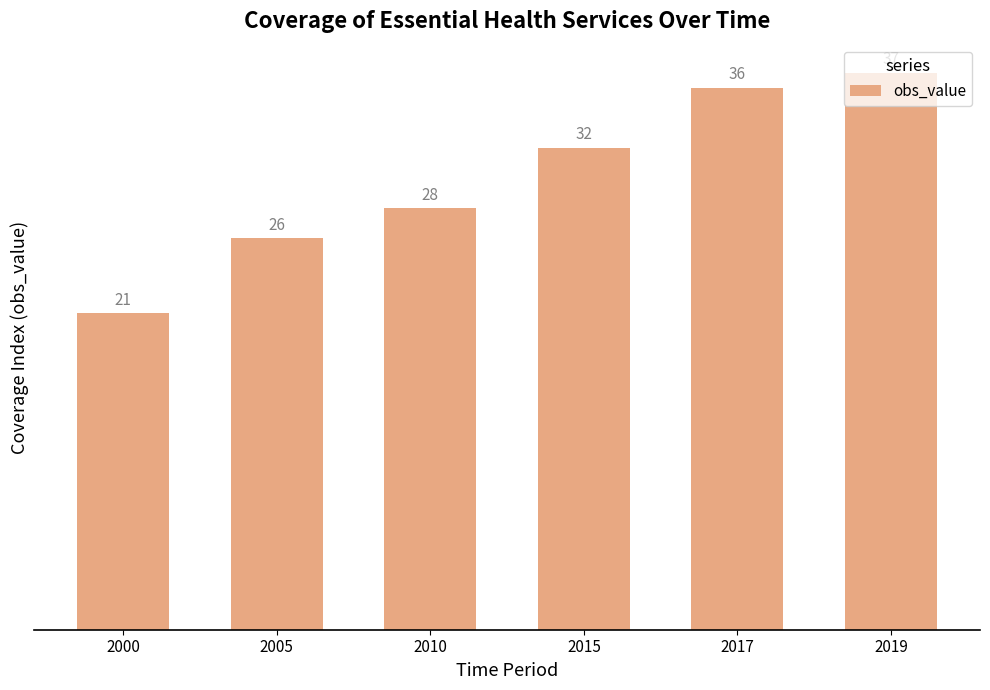

Reading left to right, list all the values displayed in this chart.

21	26	28	32	36	37